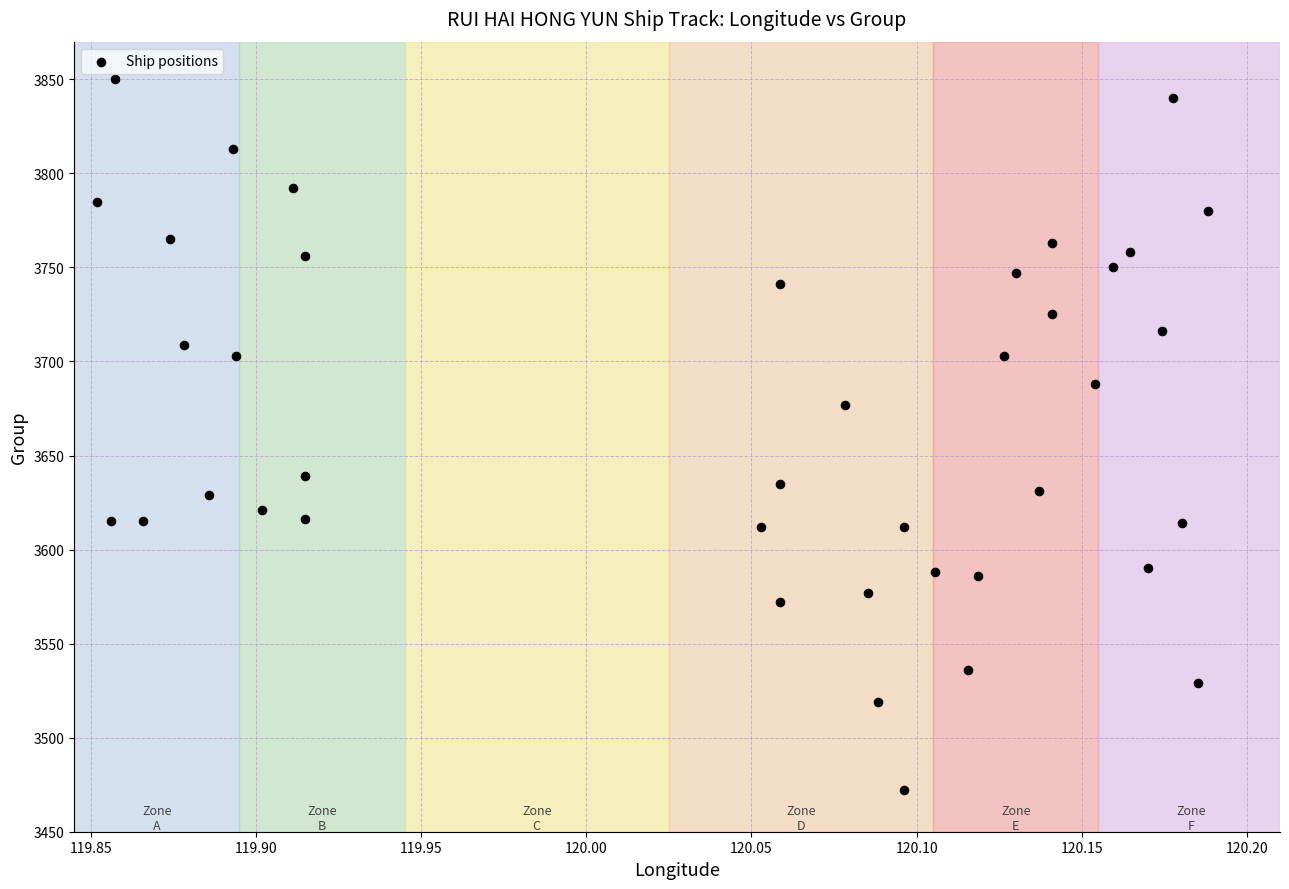

What is the range of Y values (max minus min)?

378